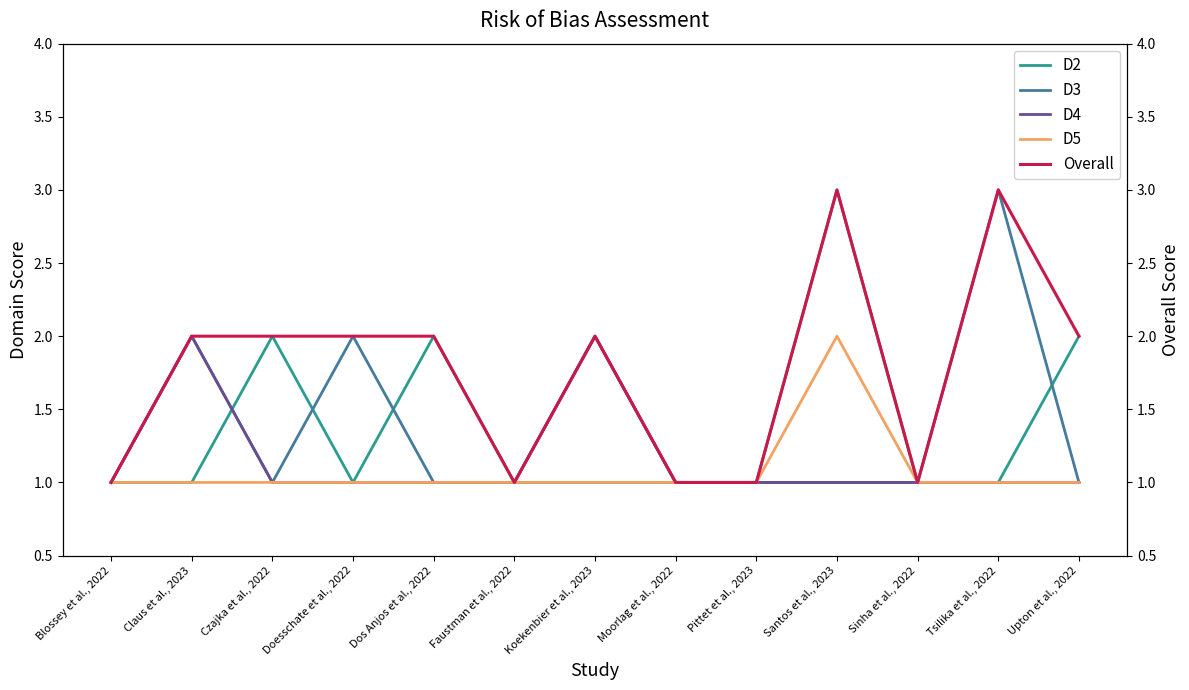

What are all the series names shown in the legend?

D2, D3, D4, D5, Overall